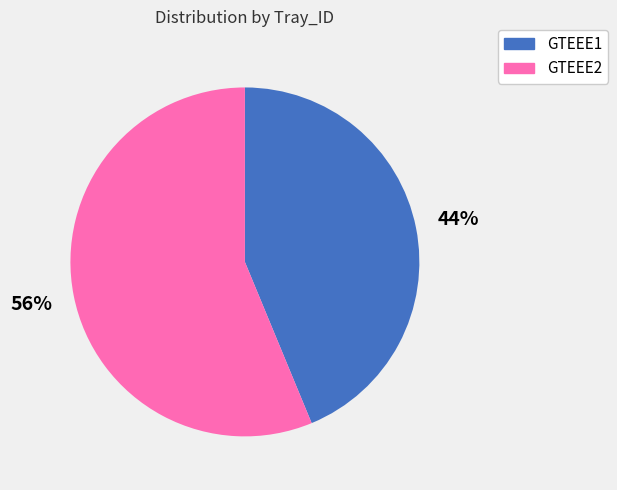

Count the number of slices in the pie.

2